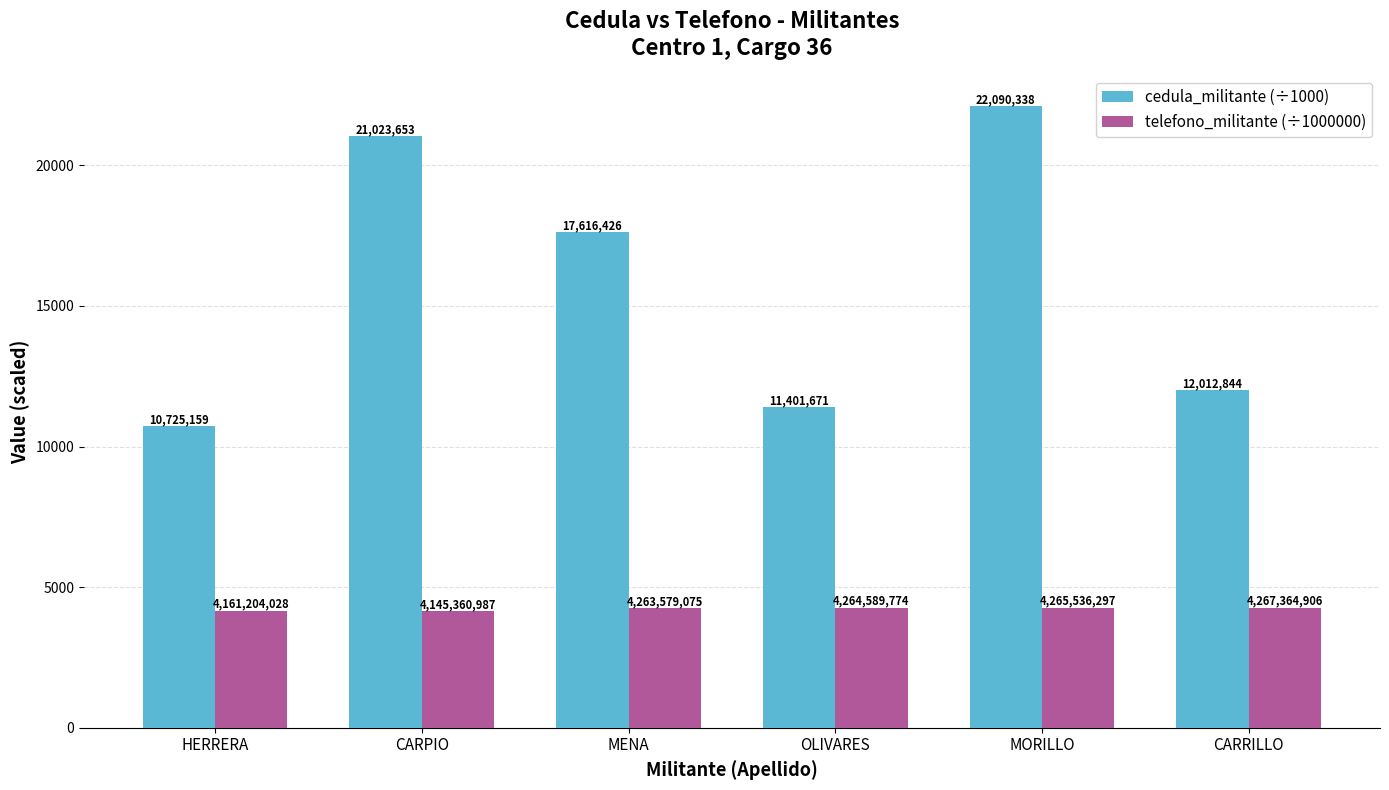

How many bars are there in total?

12